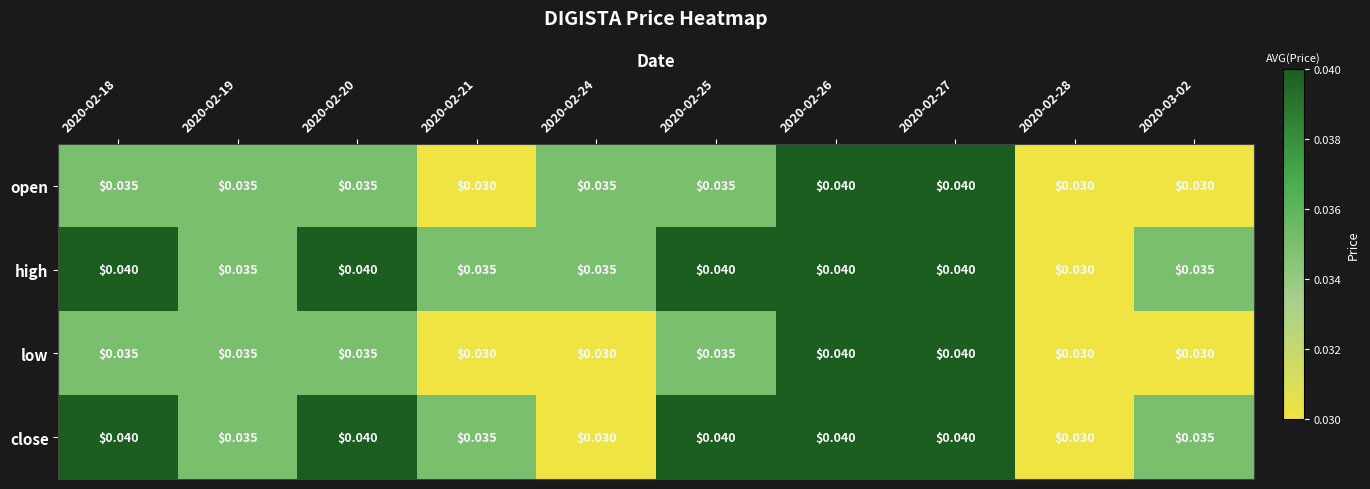

What is the total value across all series at 2020-02-28?

0.1